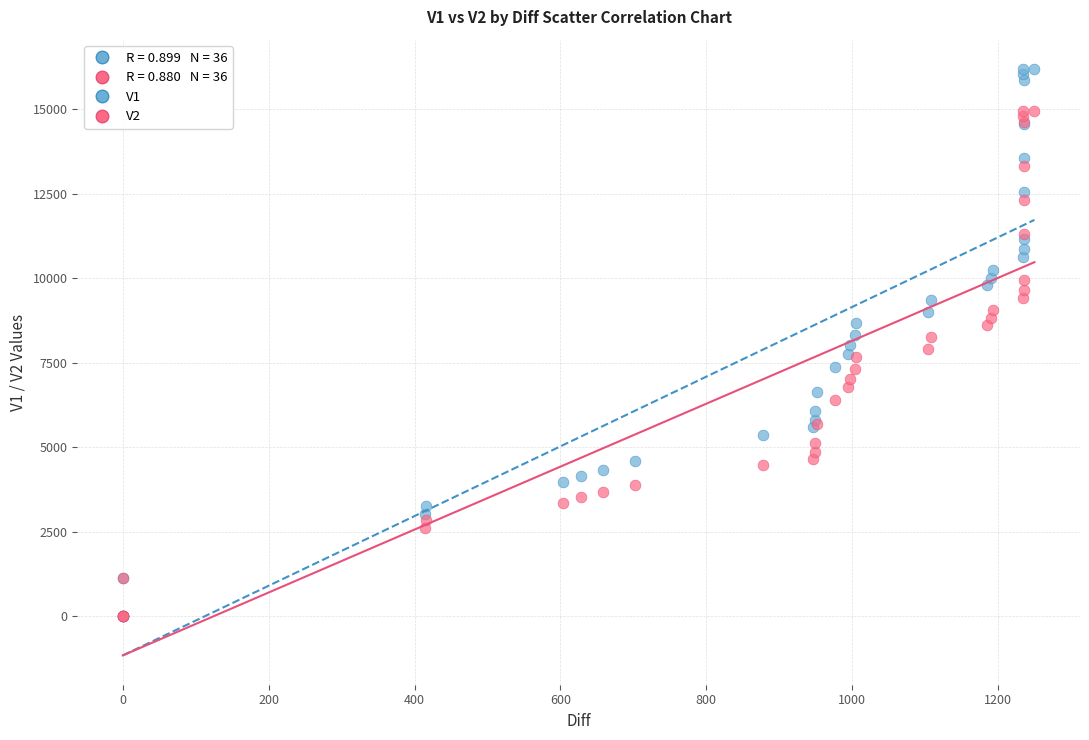

Which series has the largest Y range (max minus min)?

V1